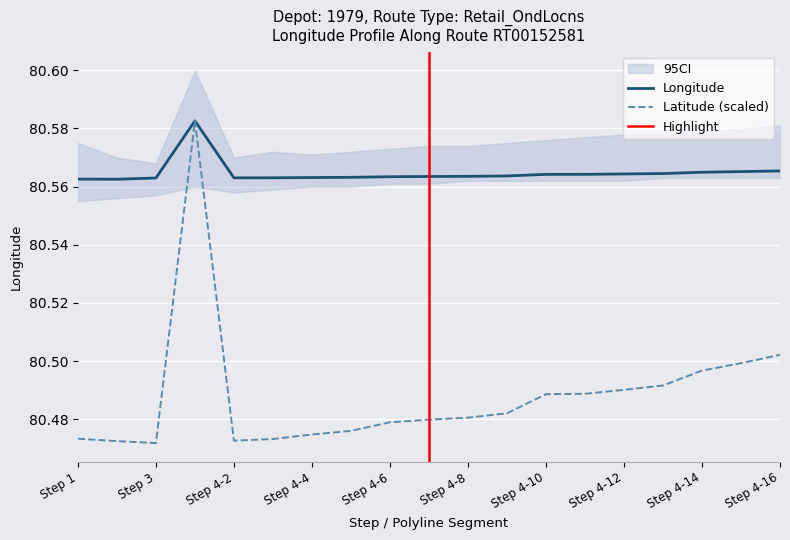

Which series has the widest spread of values?

Latitude